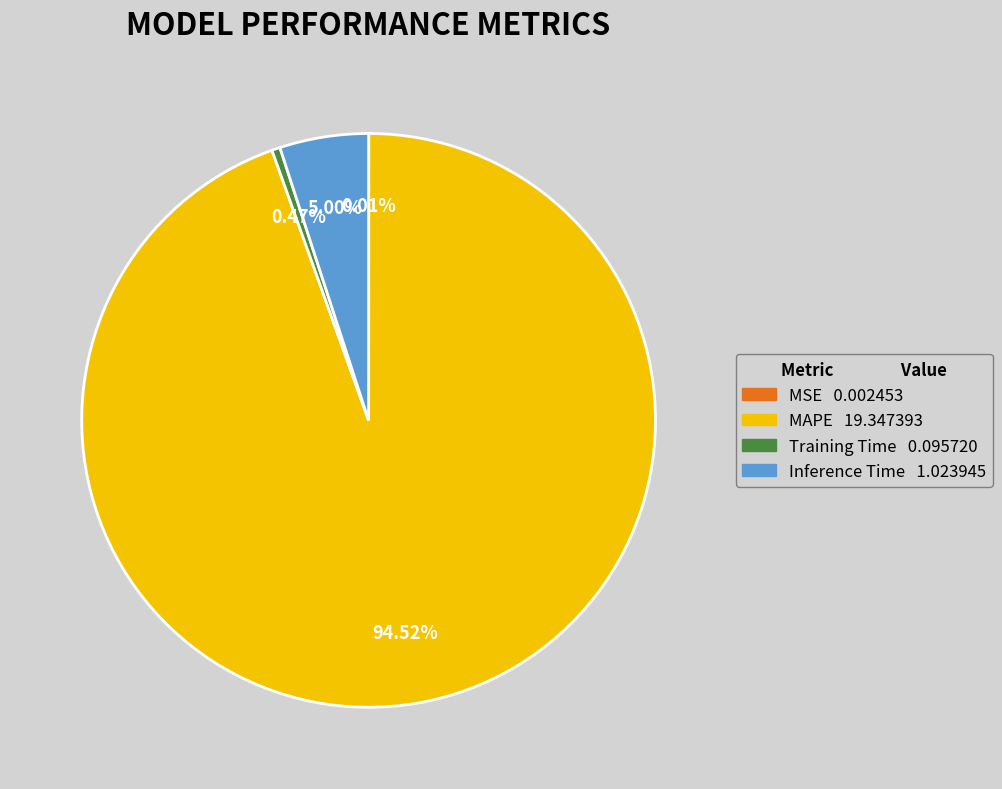

Is there any slice that represents more than half of the pie?

Yes